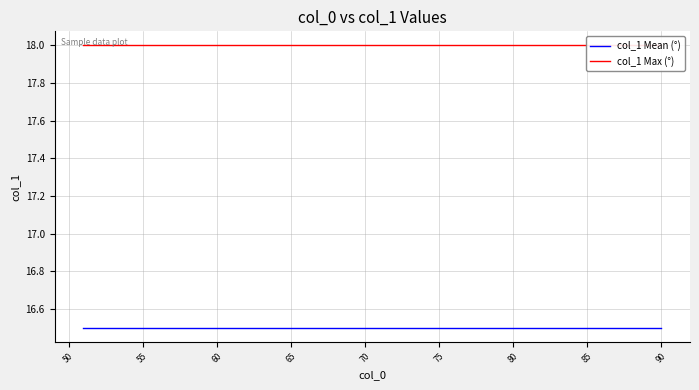

Which series has the largest range (max minus min)?

col_1 Mean (°)